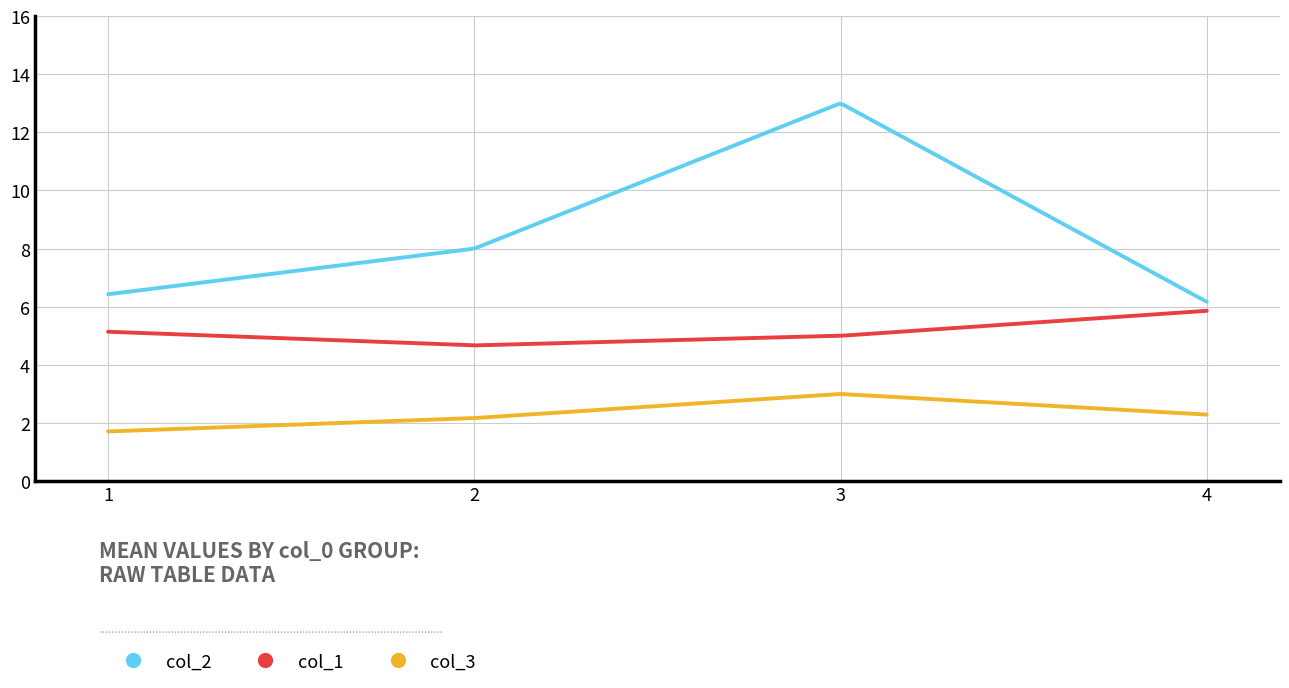

Which series has the largest range (max minus min)?

col_2